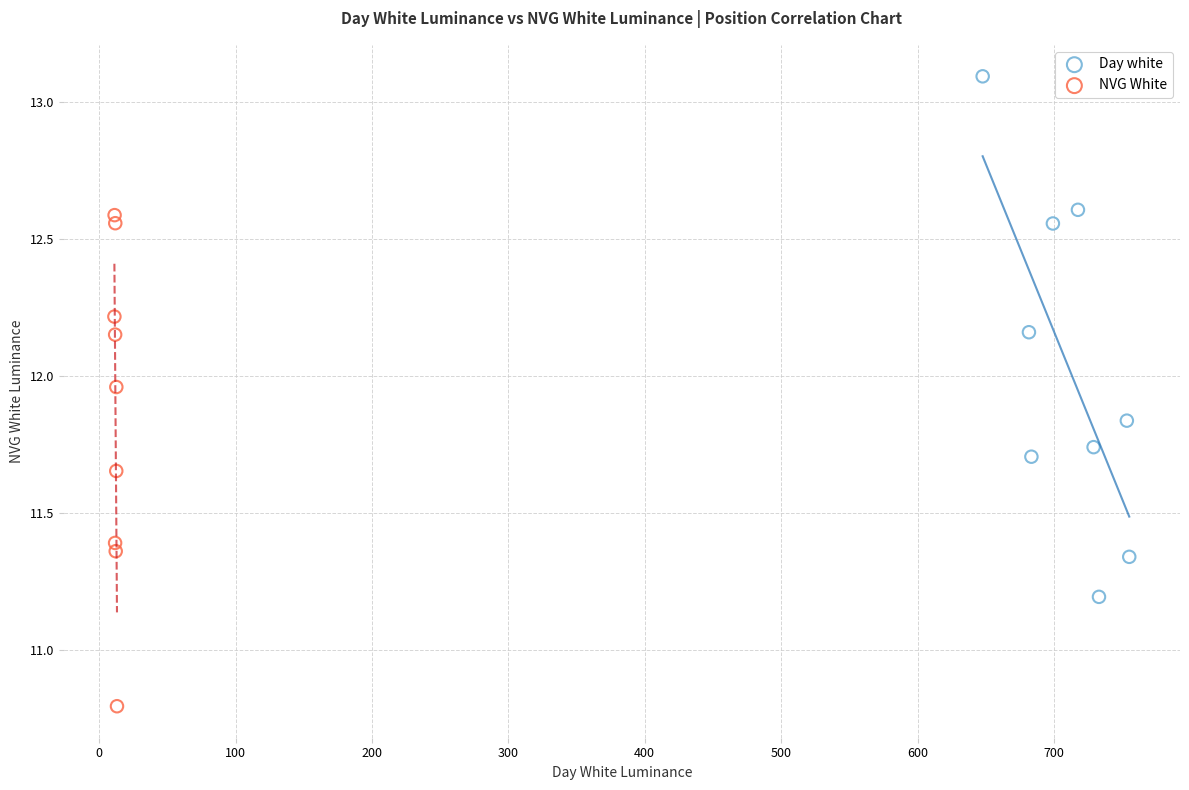

Which series reaches the minimum Y coordinate?

NVG White